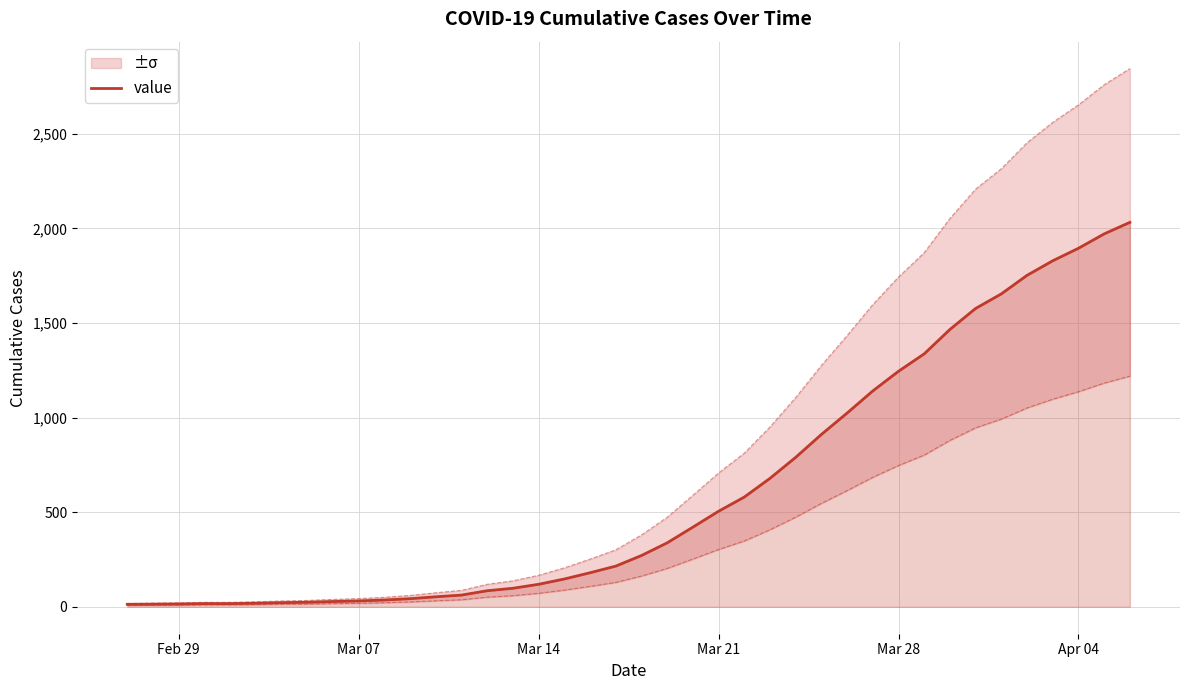

True or false: there are more than 0 points higher than both neighbors.

False